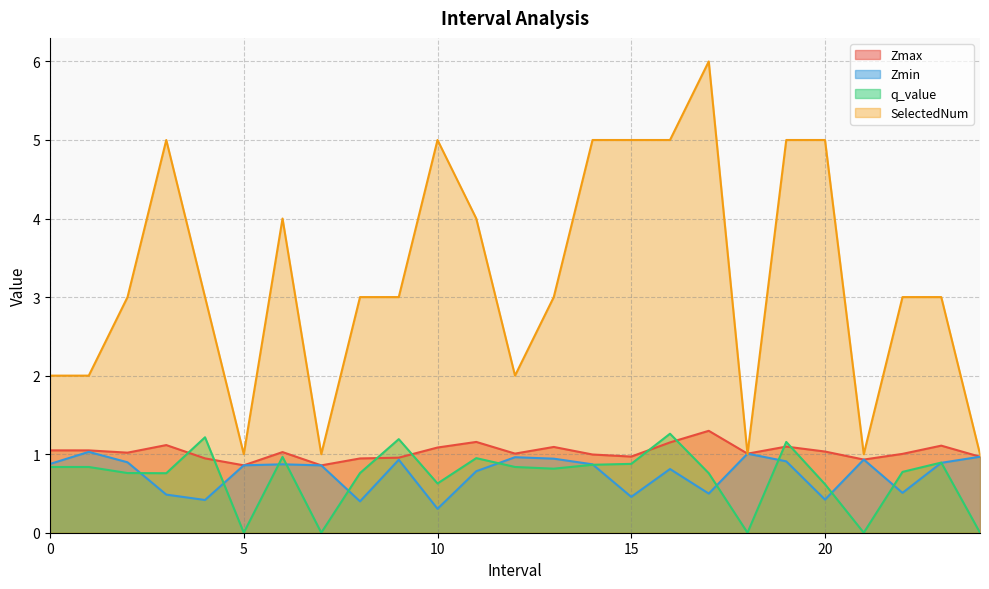

Reading left to right, list all the values displayed in this chart.

Zmax: 0=1.0	1=1.0	2=1.0	3=1.1	4=0.9	5=0.9	6=1.0	7=0.9	8=0.9	9=1.0	10=1.1	11=1.2	12=1.0	13=1.1	14=1.0	15=1.0	16=1.1	17=1.3	18=1.0	19=1.1	20=1.0	21=0.9	22=1.0	23=1.1	24=1.0
Zmin: 0=0.9	1=1.0	2=0.9	3=0.5	4=0.4	5=0.9	6=0.9	7=0.9	8=0.4	9=0.9	10=0.3	11=0.8	12=1.0	13=0.9	14=0.9	15=0.5	16=0.8	17=0.5	18=1.0	19=0.9	20=0.4	21=0.9	22=0.5	23=0.9	24=1.0
q_value: 0=0.8	1=0.8	2=0.8	3=0.8	4=1.2	5=0.0	6=1.0	7=0.0	8=0.8	9=1.2	10=0.6	11=0.9	12=0.8	13=0.8	14=0.9	15=0.9	16=1.3	17=0.8	18=0.0	19=1.2	20=0.6	21=0.0	22=0.8	23=0.9	24=0.0
SelectedNum: 0=2.0	1=2.0	2=3.0	3=5.0	4=3.0	5=1.0	6=4.0	7=1.0	8=3.0	9=3.0	10=5.0	11=4.0	12=2.0	13=3.0	14=5.0	15=5.0	16=5.0	17=6.0	18=1.0	19=5.0	20=5.0	21=1.0	22=3.0	23=3.0	24=1.0